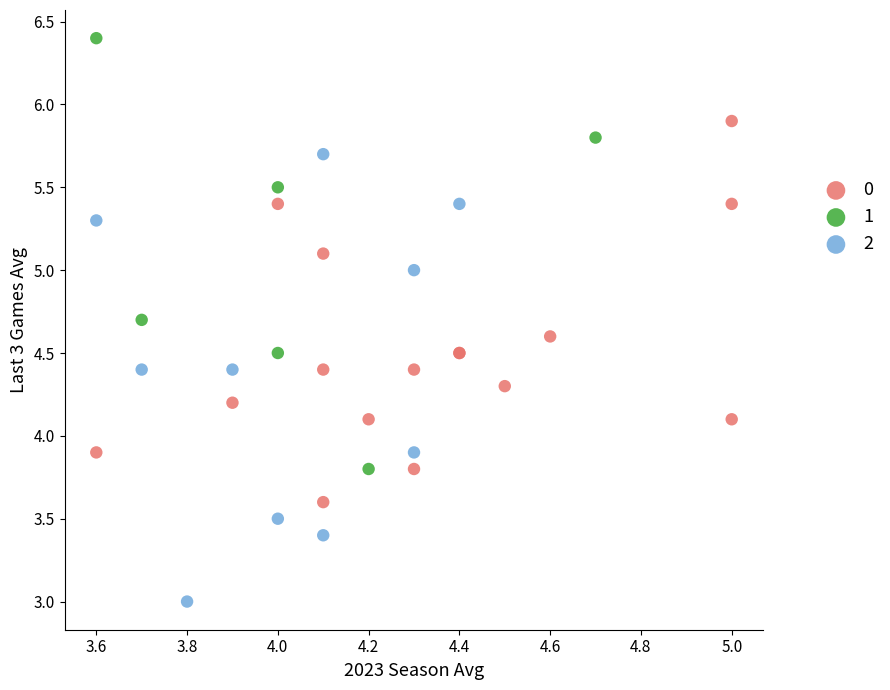

Which series reaches the maximum Y coordinate?

1